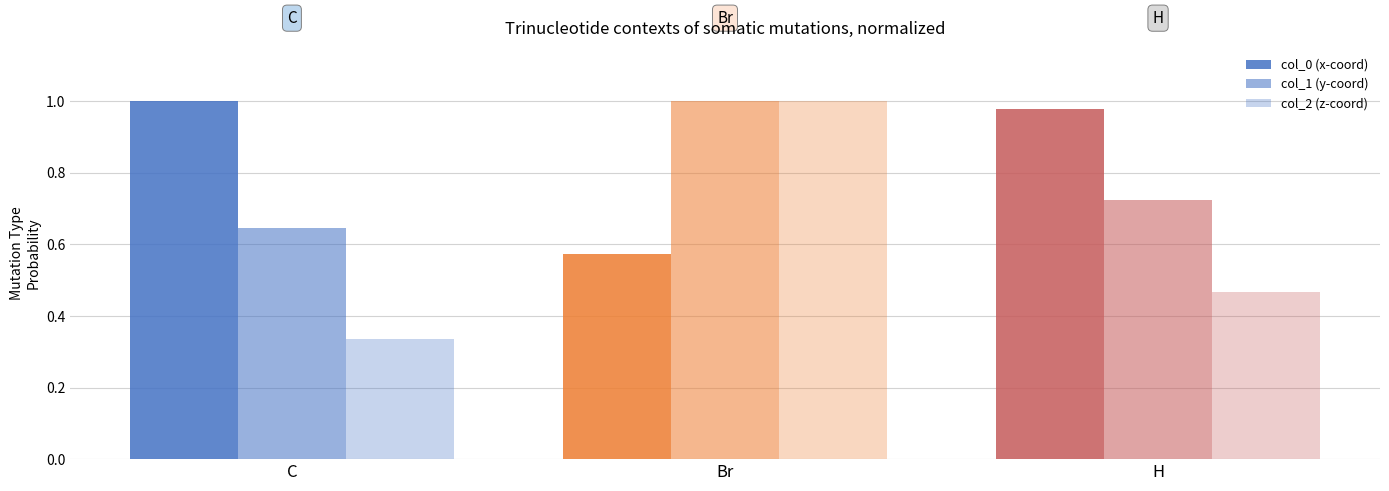

What is the difference between the second highest and minimum values in the col_2 (z-coord) series?

0.1